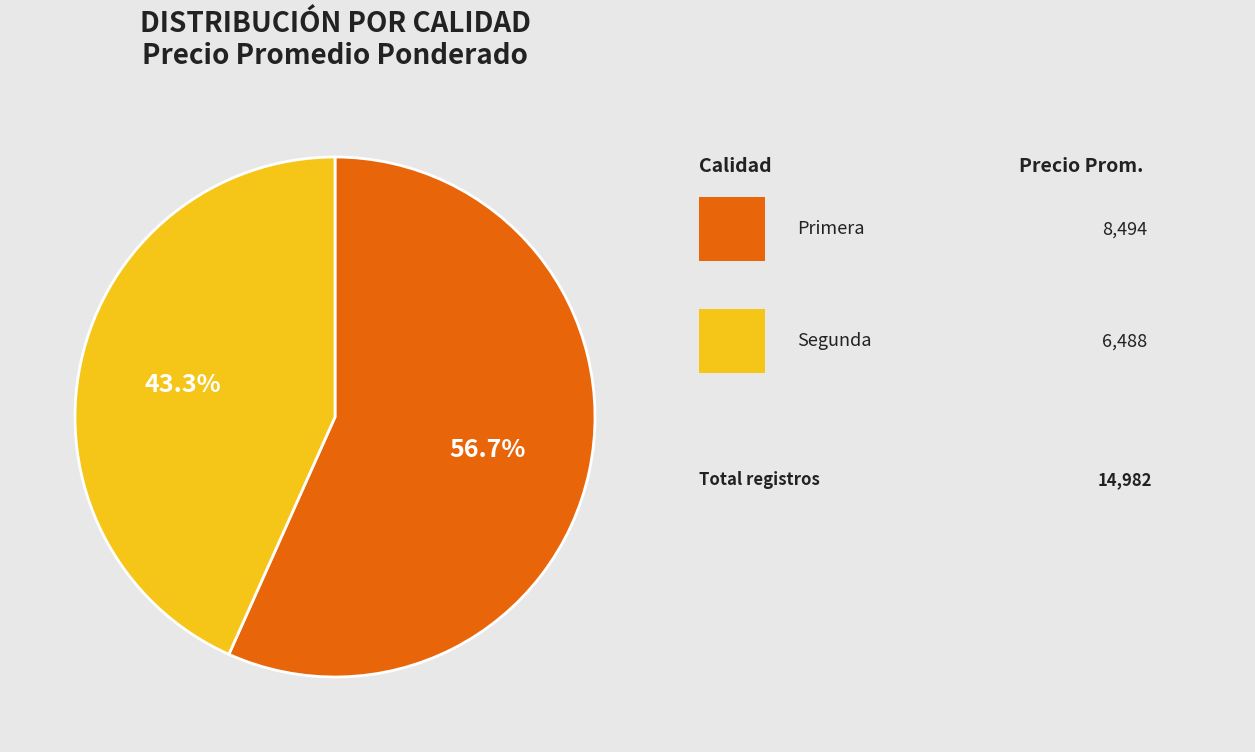

Does any single category account for the majority?

Yes